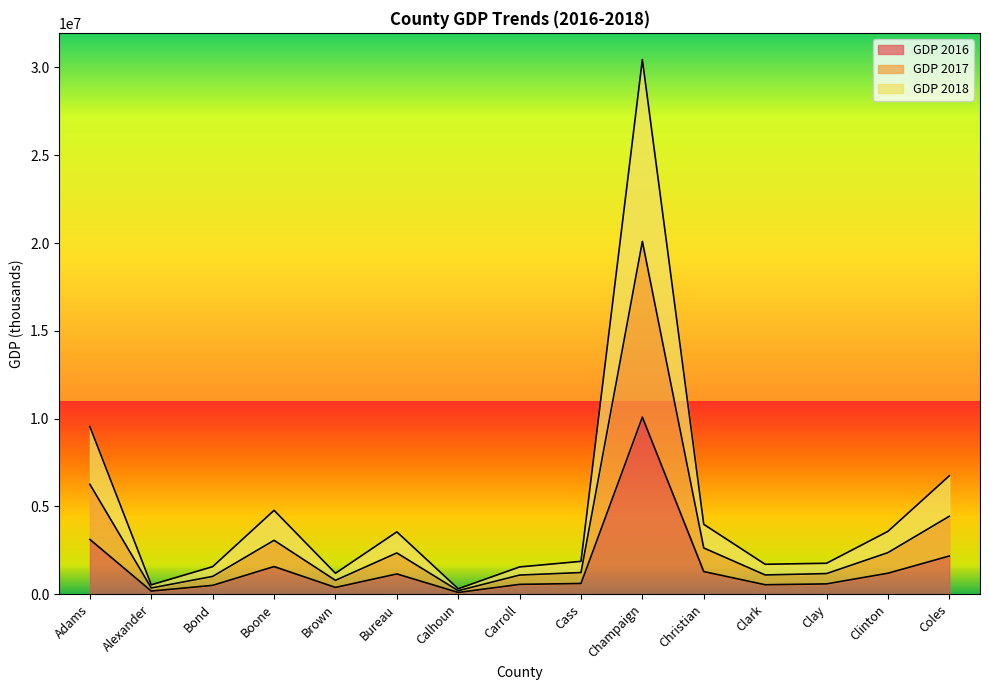

How many lines are shown in the chart?

3